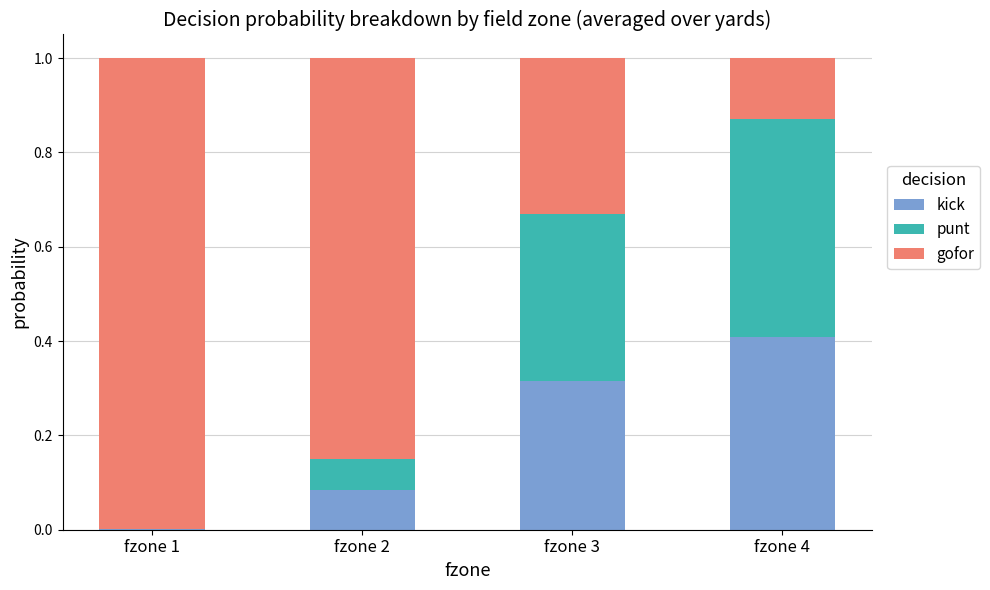

What is the total value across all series at fzone 1?

1.0